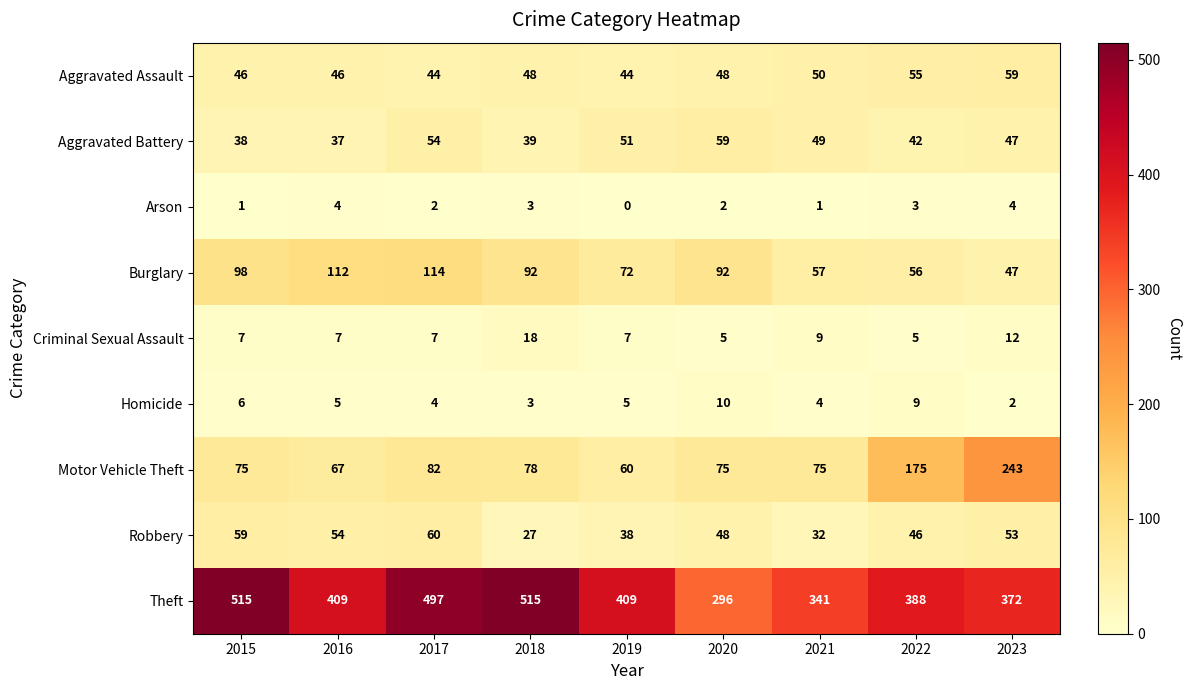

Which series has the largest total across all categories?

Theft